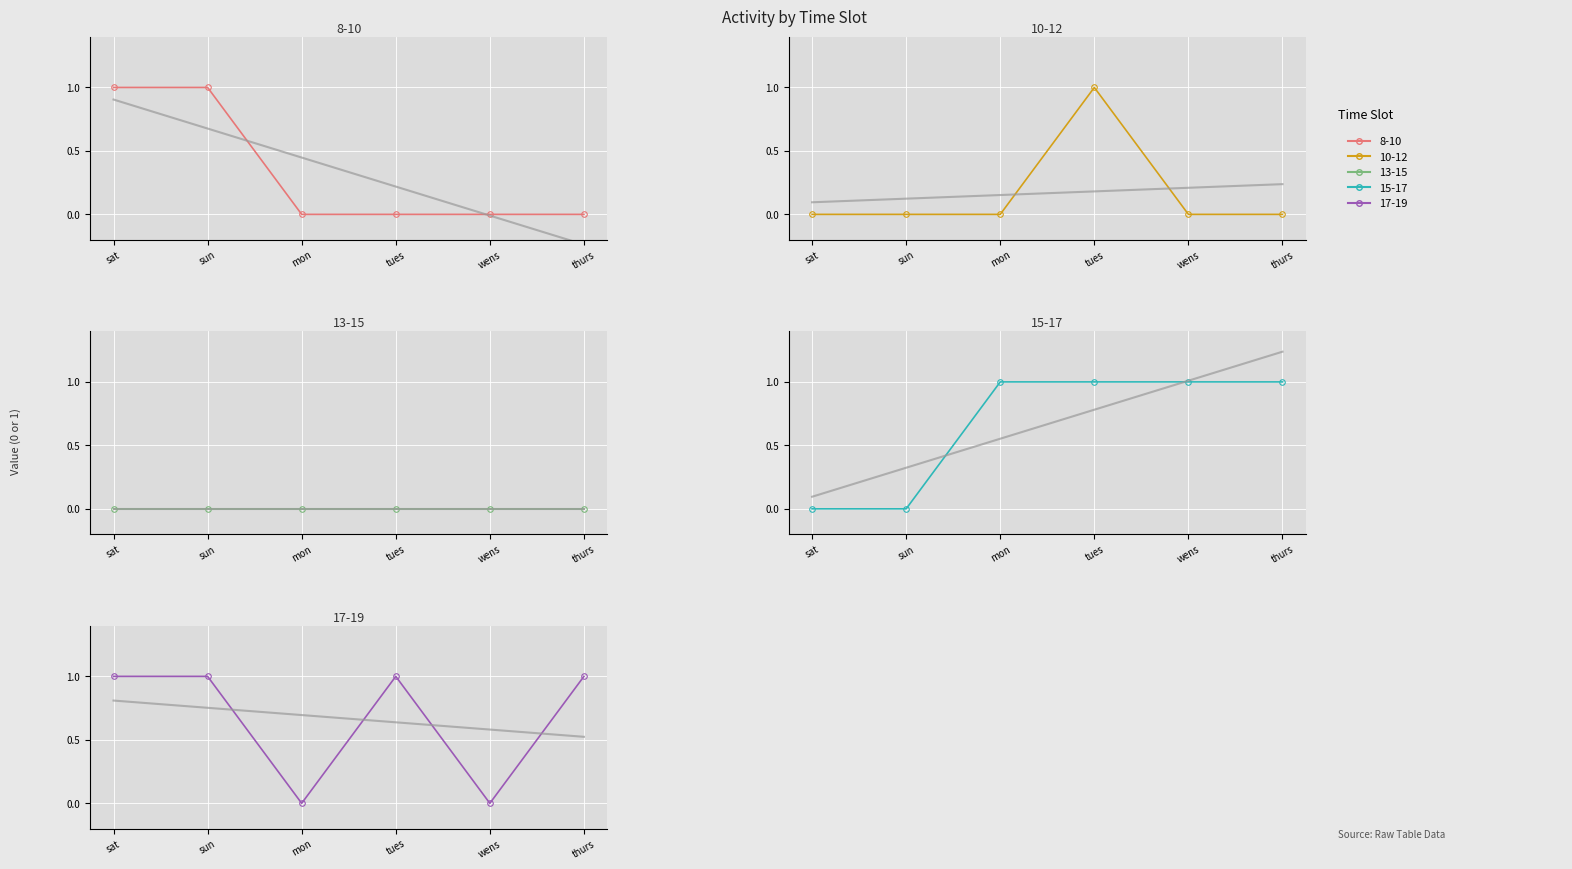

Which series changed the most between tues and wens?

15-17 trend